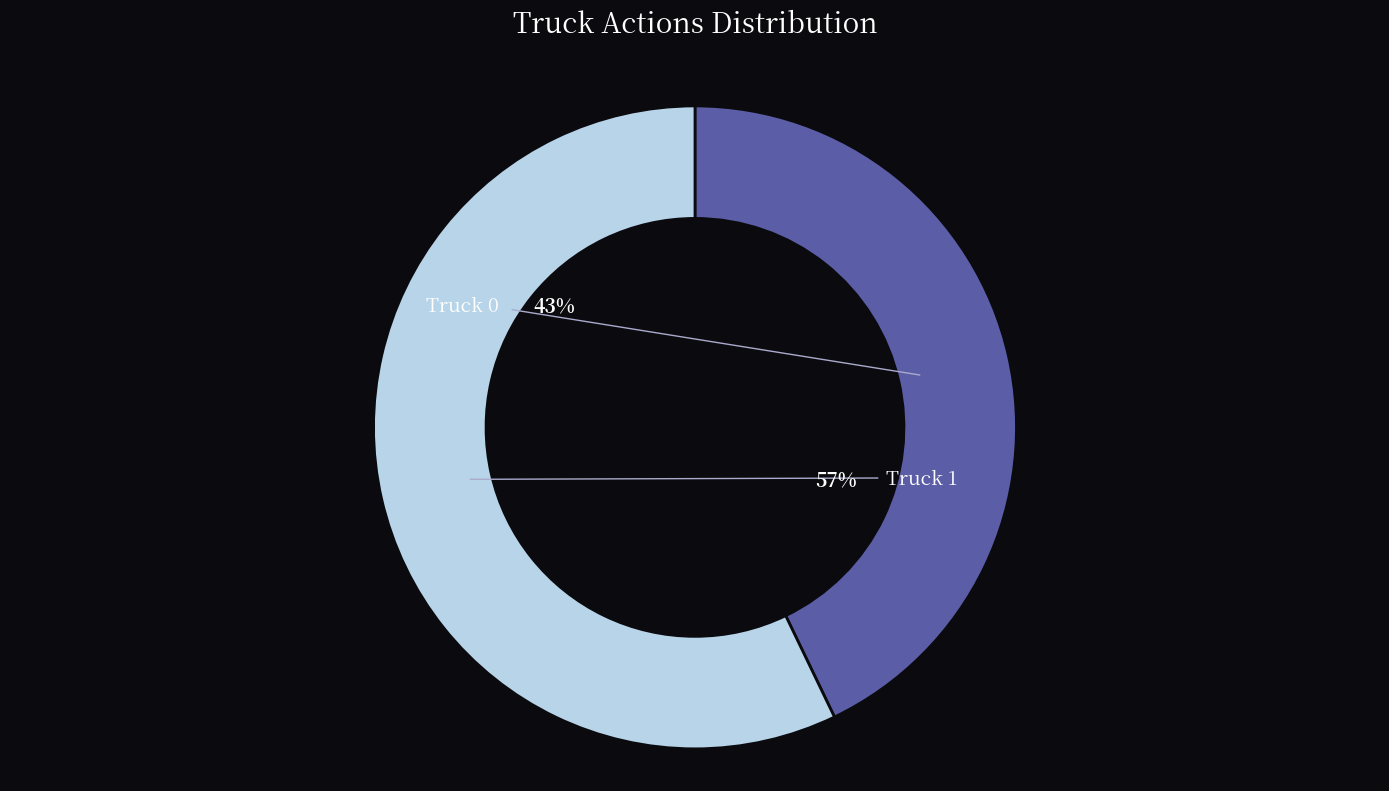

How many slices are in this pie chart?

2